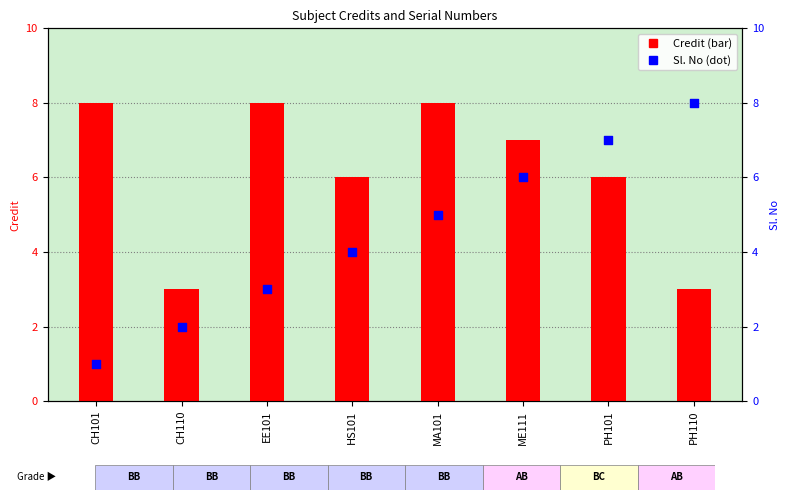

At how many categories does at least one series exceed 5?

7